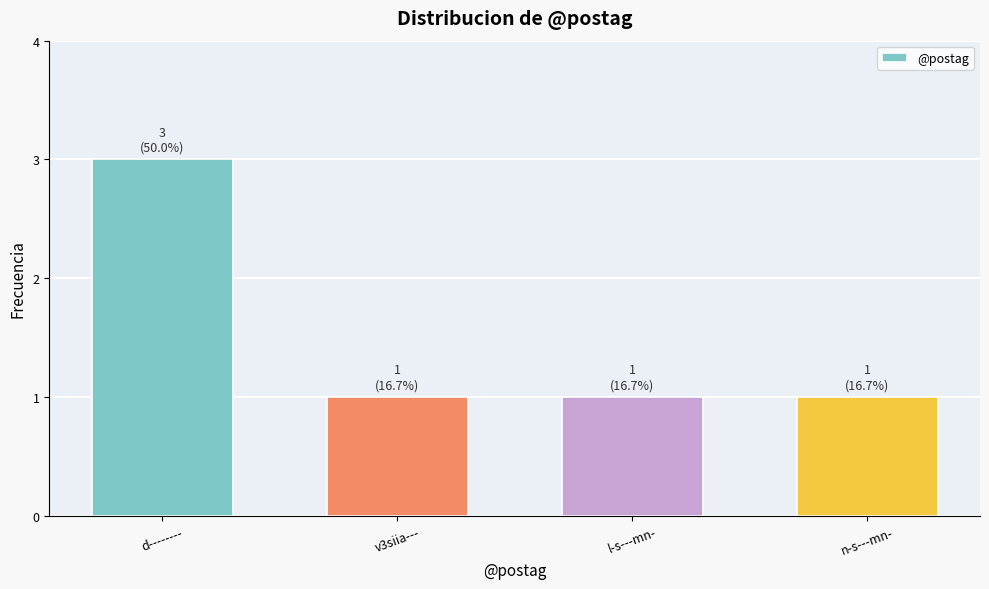

What is the ratio of the value at n-s---mn- to the value at v3siia---?

1.0